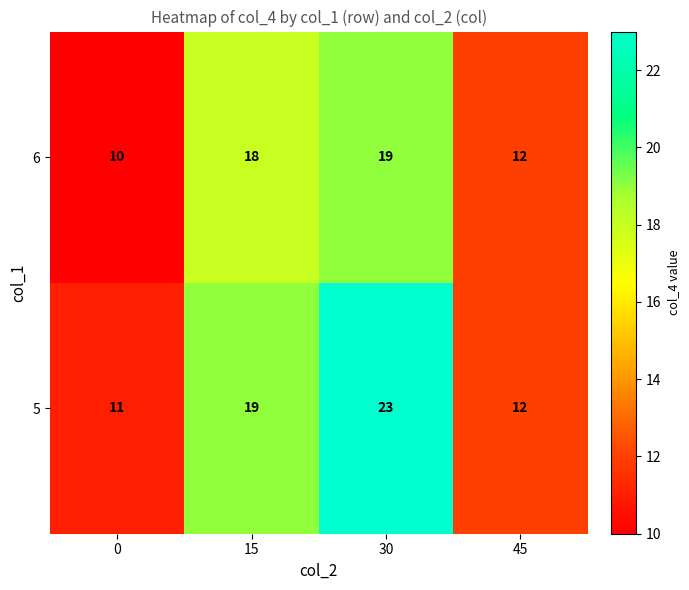

Rank the categories by 5 value from highest to lowest.

30, 15, 45, 0